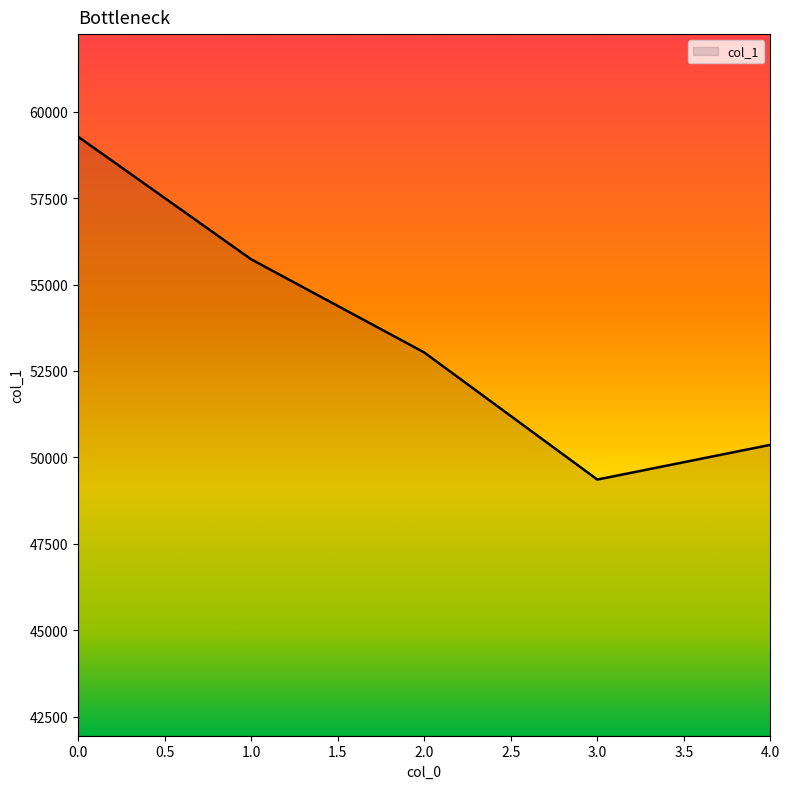

What is the difference between the maximum and minimum values?

9912